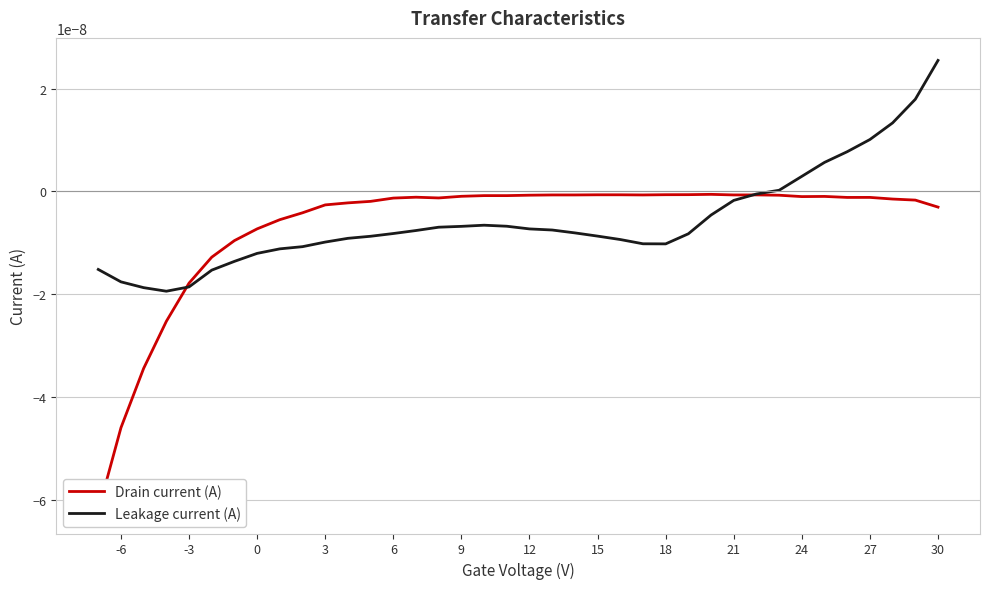

How many interior local valleys does the Drain current (A) series have?

6